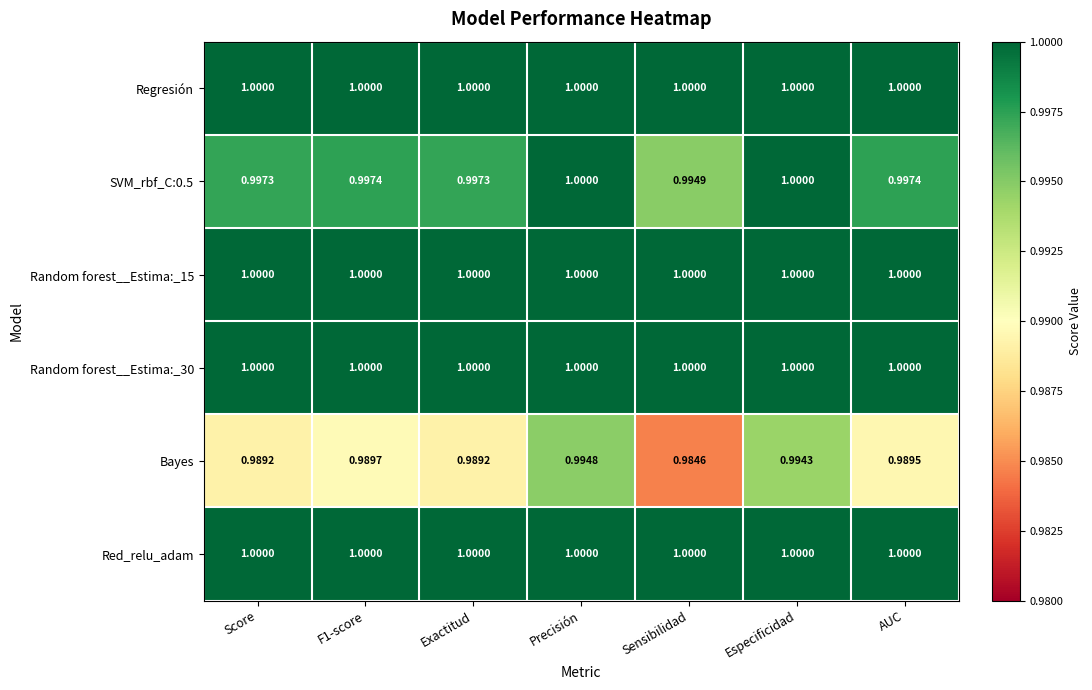

Which series changed the most between Exactitud and Sensibilidad?

Bayes